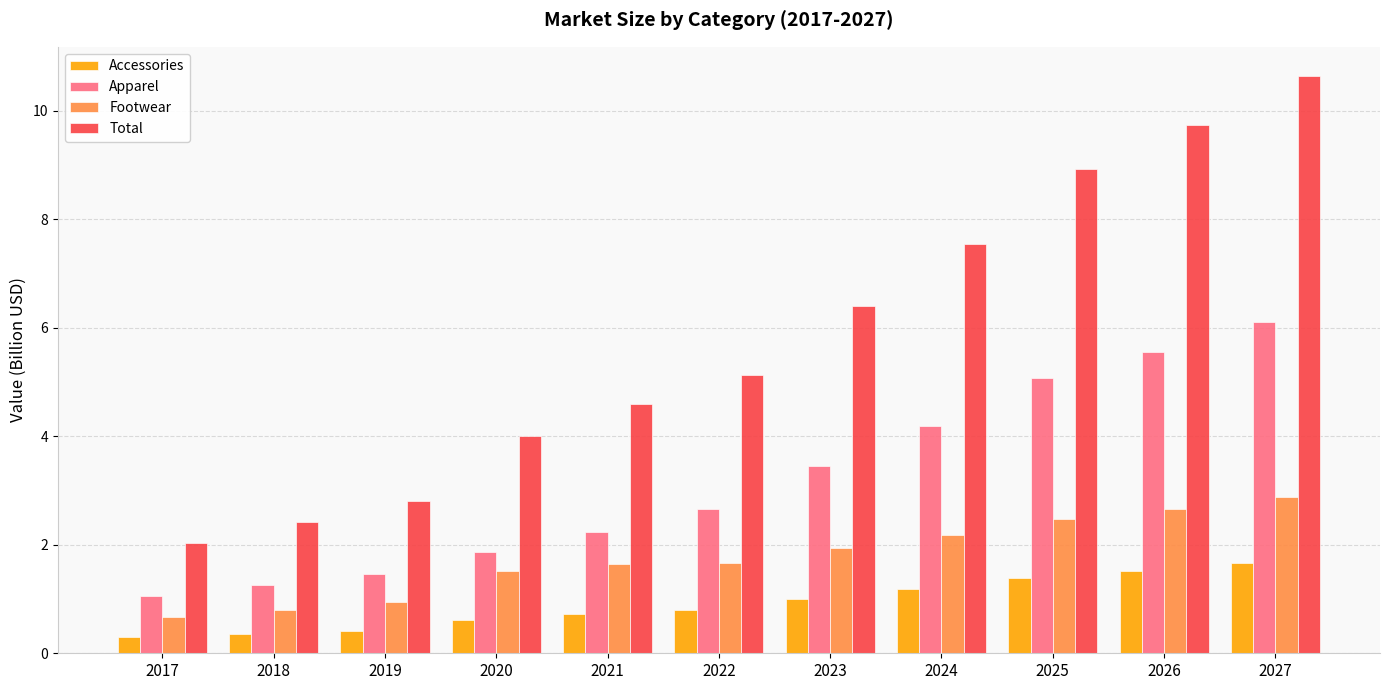

The value of Apparel at 2017 is 1.7. True or false?

False